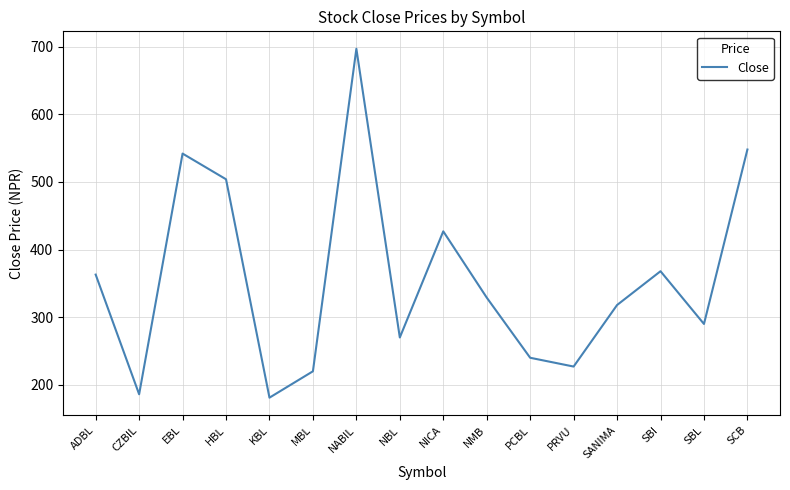

Rank the categories by value from lowest to highest.

KBL, CZBIL, MBL, PRVU, PCBL, NBL, SBL, SANIMA, NMB, ADBL, SBI, NICA, HBL, EBL, SCB, NABIL